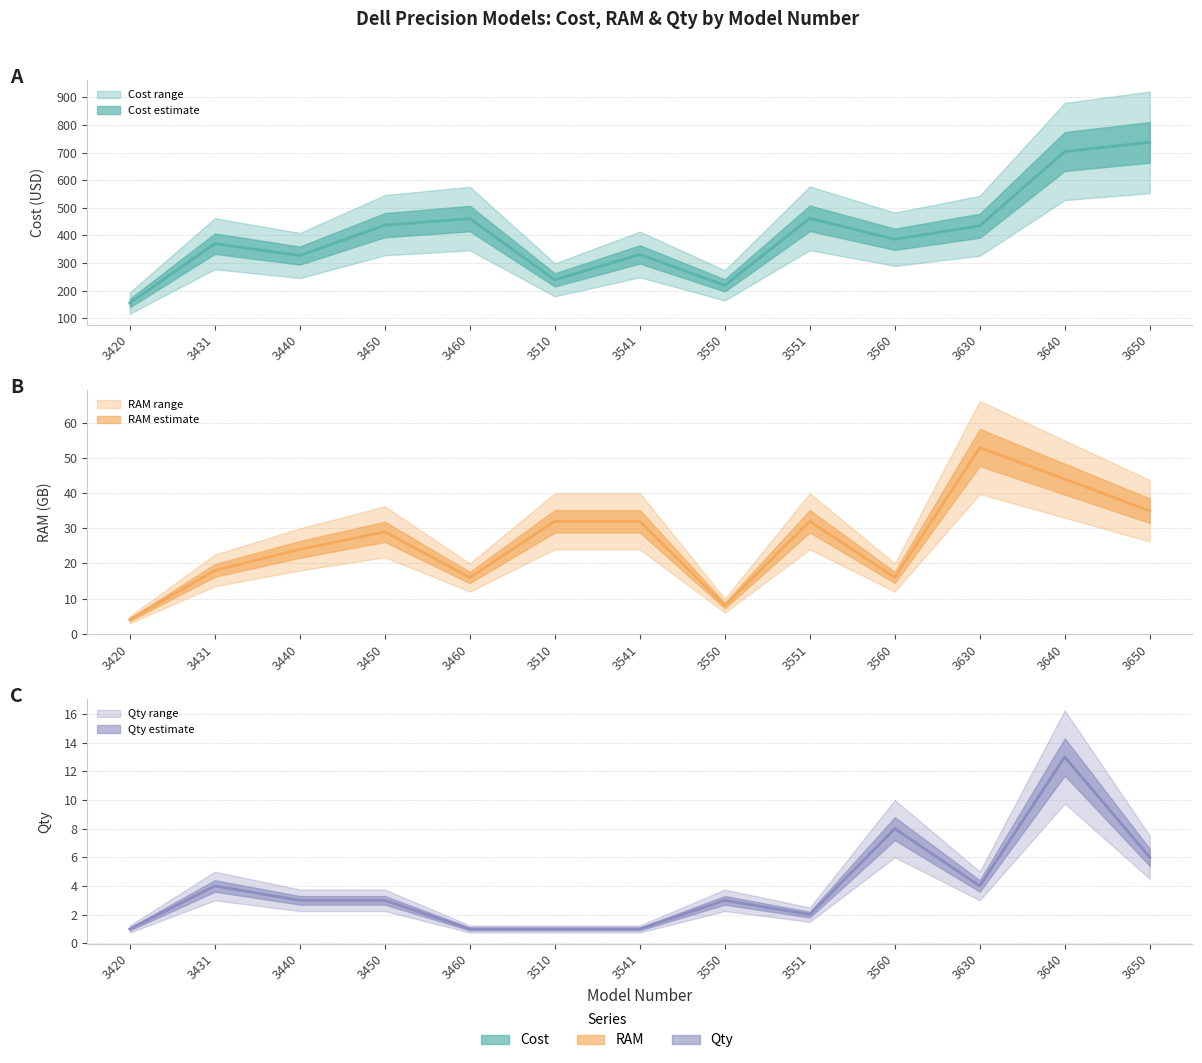

List the labels in order of Qty value, smallest first.

3420, 3460, 3510, 3541, 3551, 3440, 3450, 3550, 3431, 3630, 3650, 3560, 3640